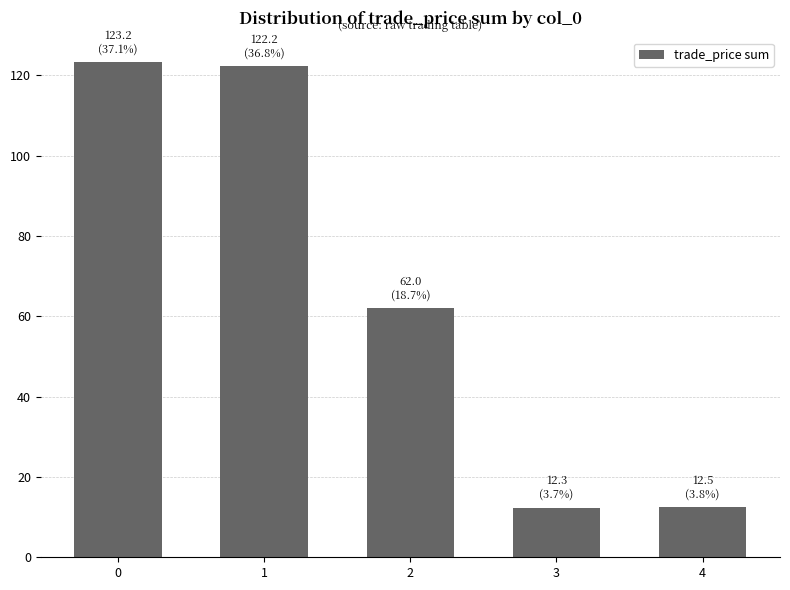

What is the value of the 2nd bar from the left?

122.2